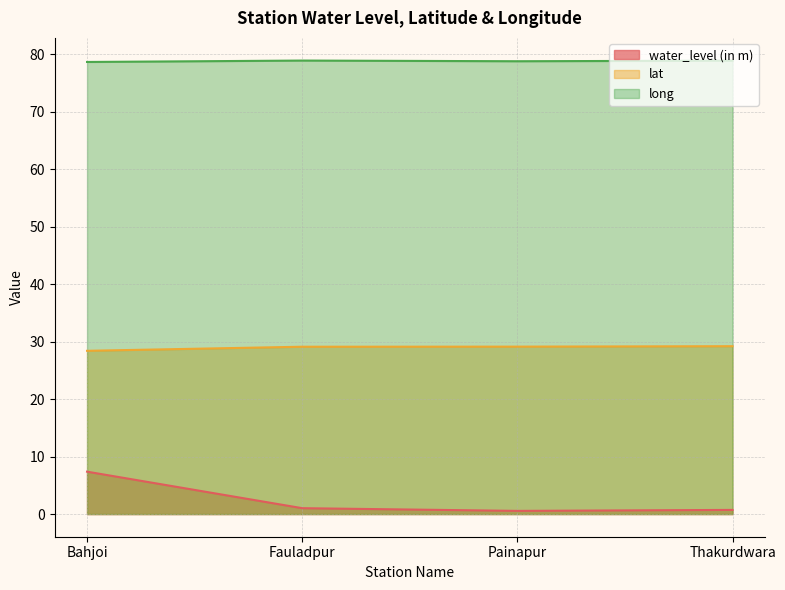

What are all the series names shown in the legend?

water_level (in m), lat, long